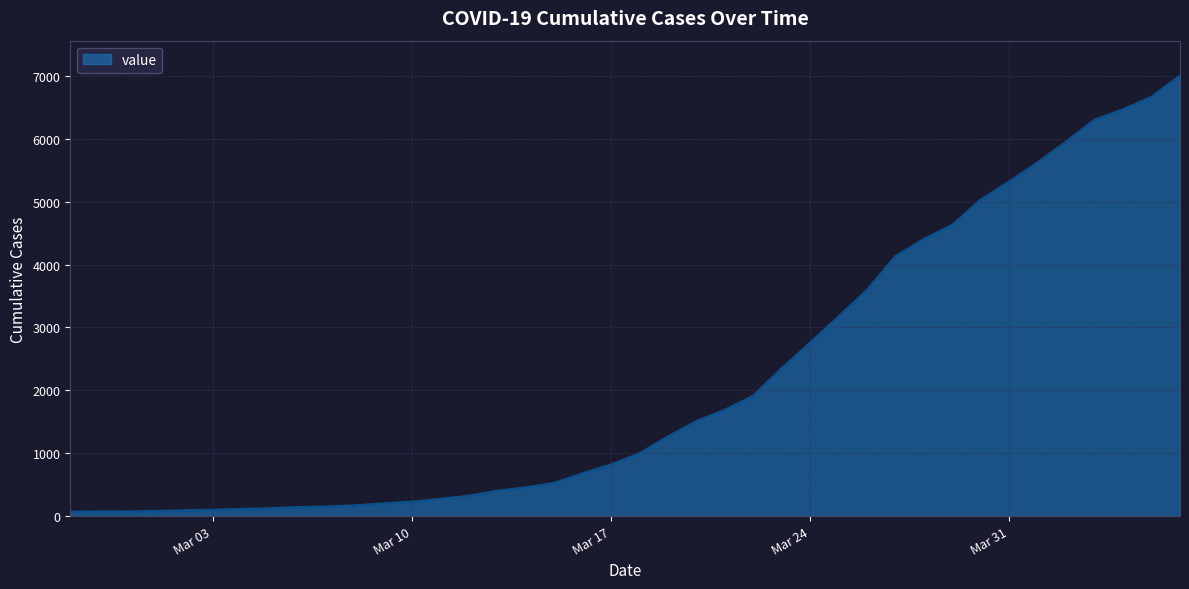

What is the maximum value shown in the chart?

7001